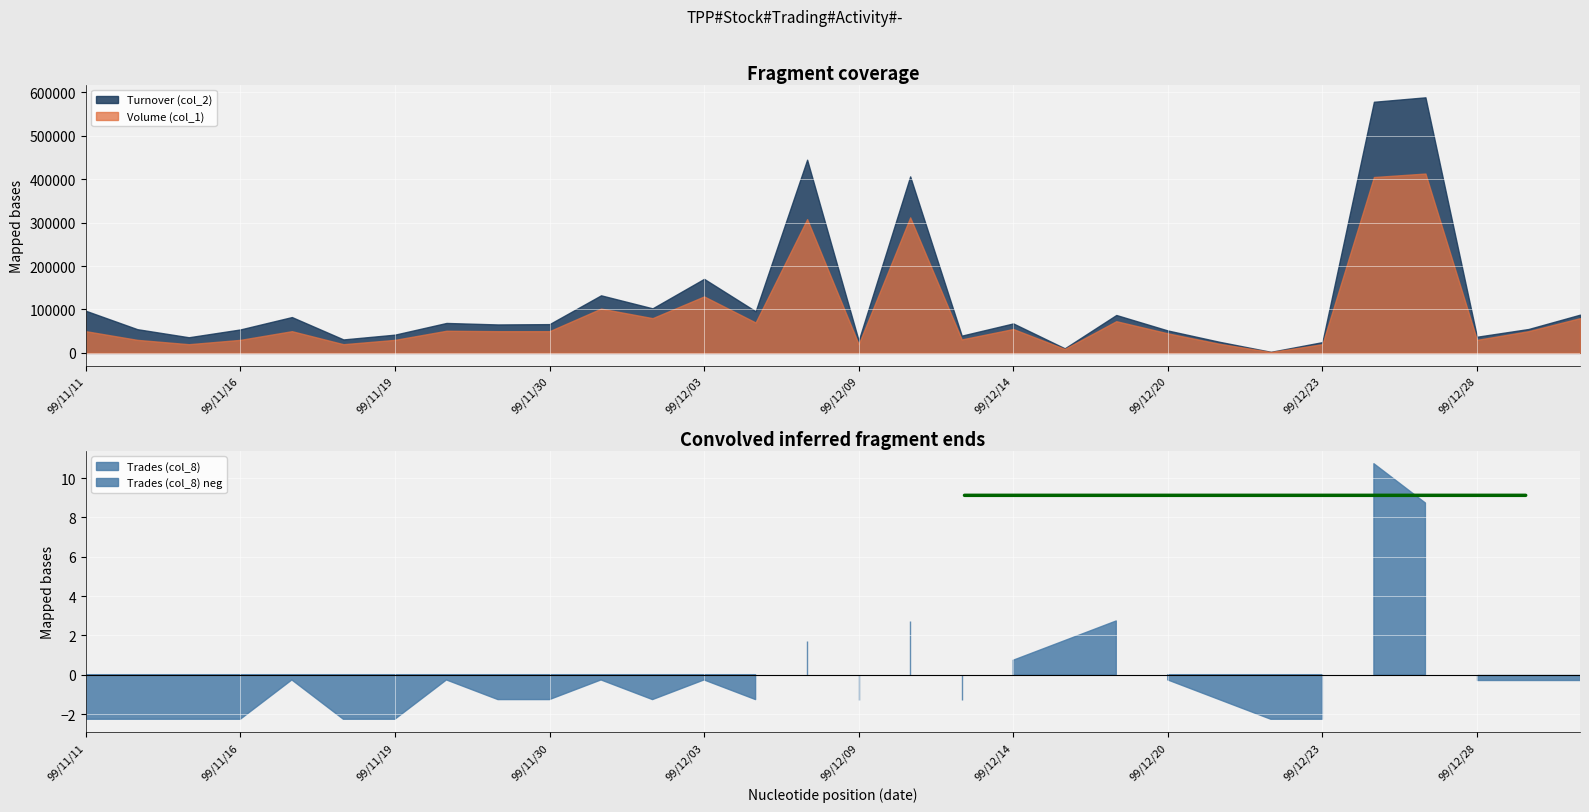

Which series has the largest total across all categories?

Turnover (col_2)